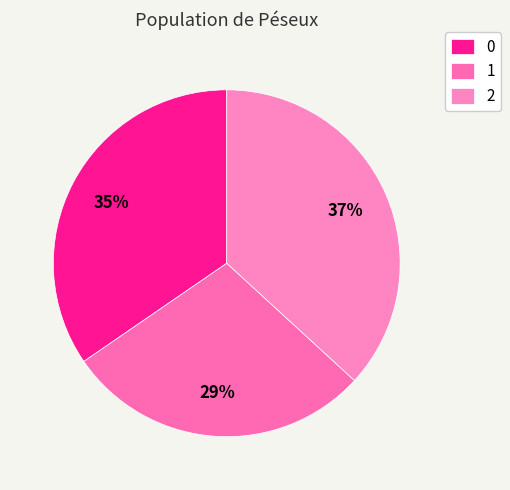

Is the sum of 2 and 0 greater than half?

Yes